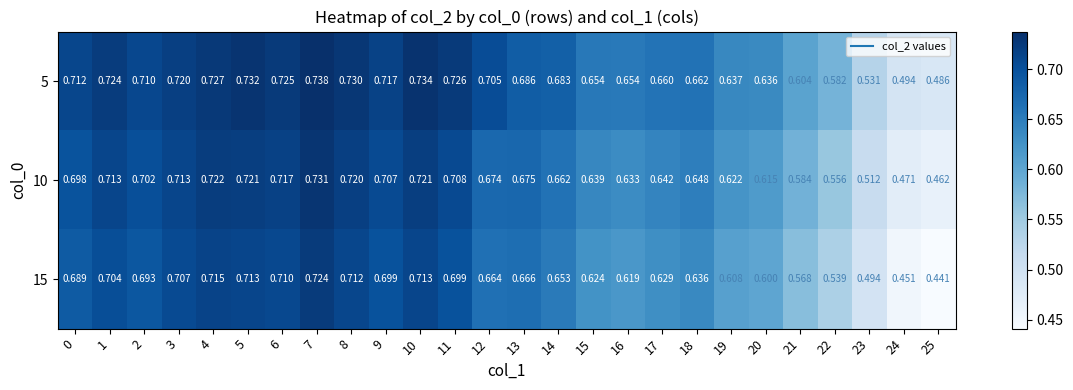

Is the value of 5 at 3 greater than the value of 15 at 18?

Yes